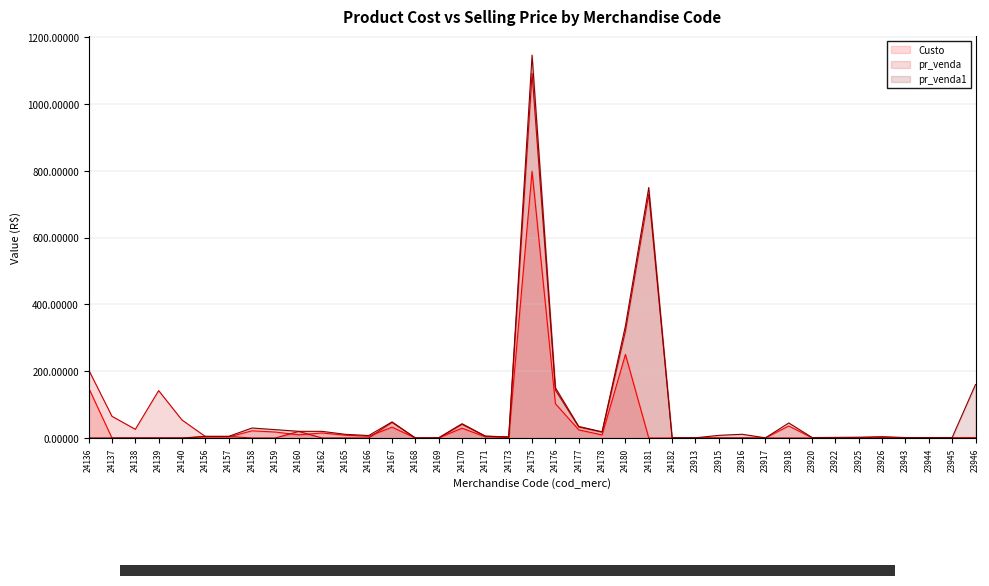

True or false: pr_venda and Custo intersect in this chart.

True